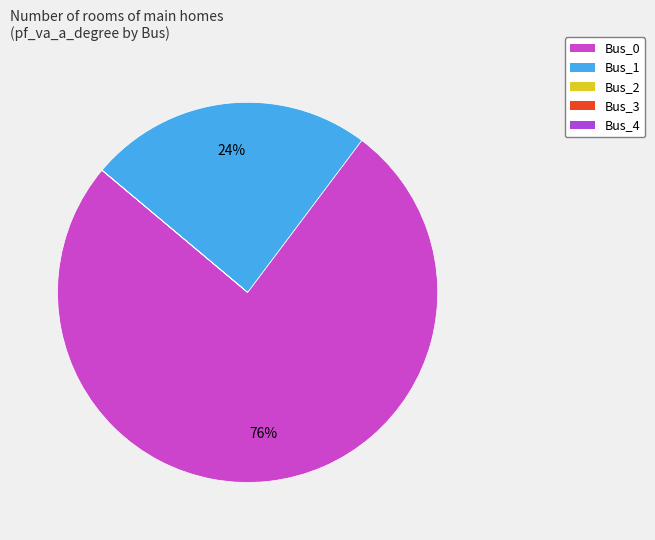

To the nearest percent, what is the difference between the largest and smallest slice percentages?

76%